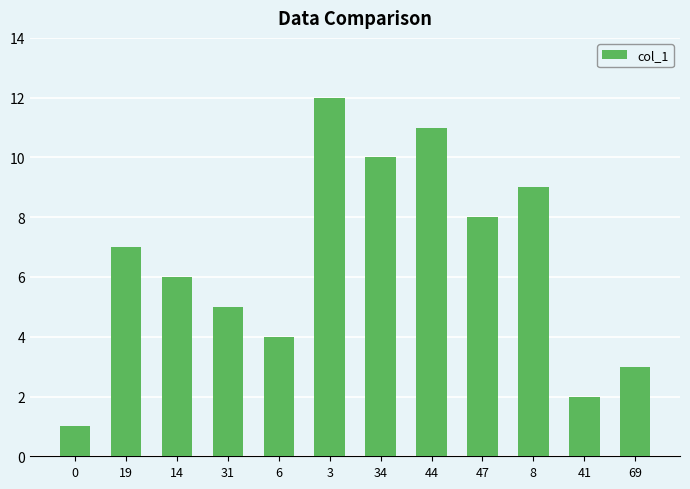

The value at 47 is 8. True or false?

True